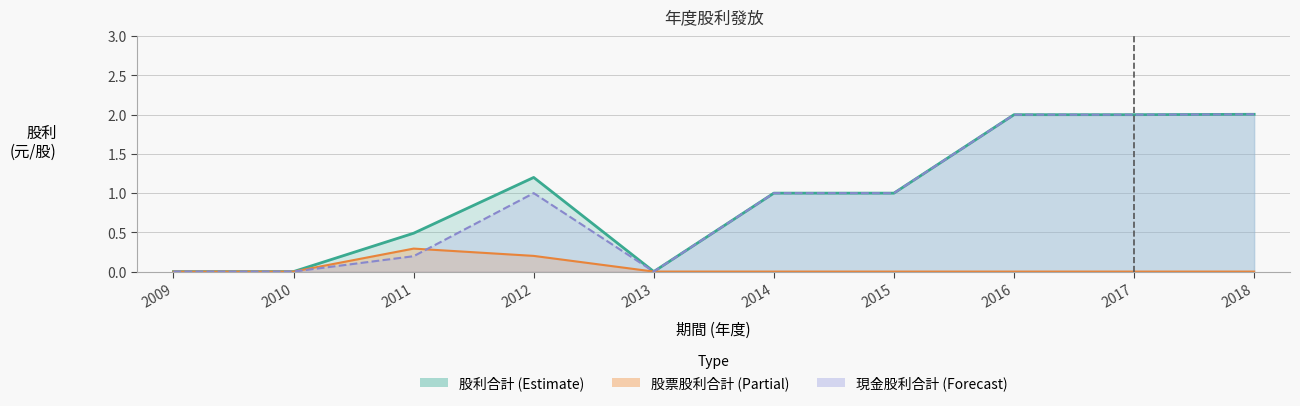

At which category is the sum across all series the highest?

2018